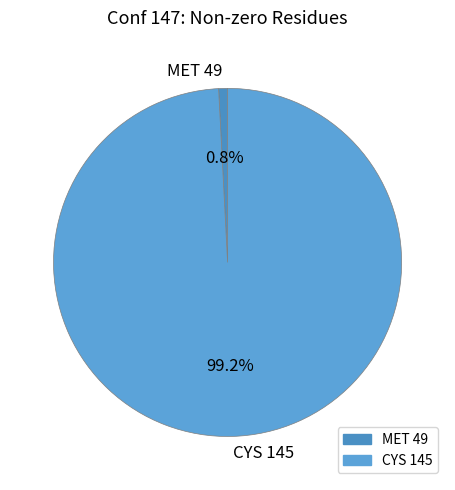

True or false: MET 49 accounts for 1% of the total.

True